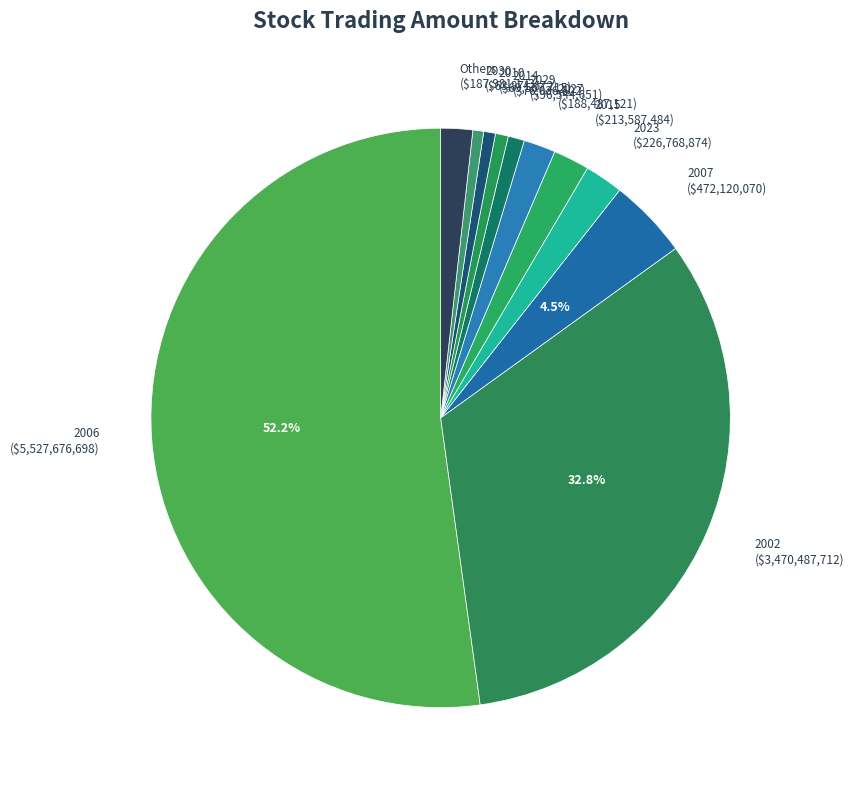

Which has a higher value, 2006 or 2030?

2006